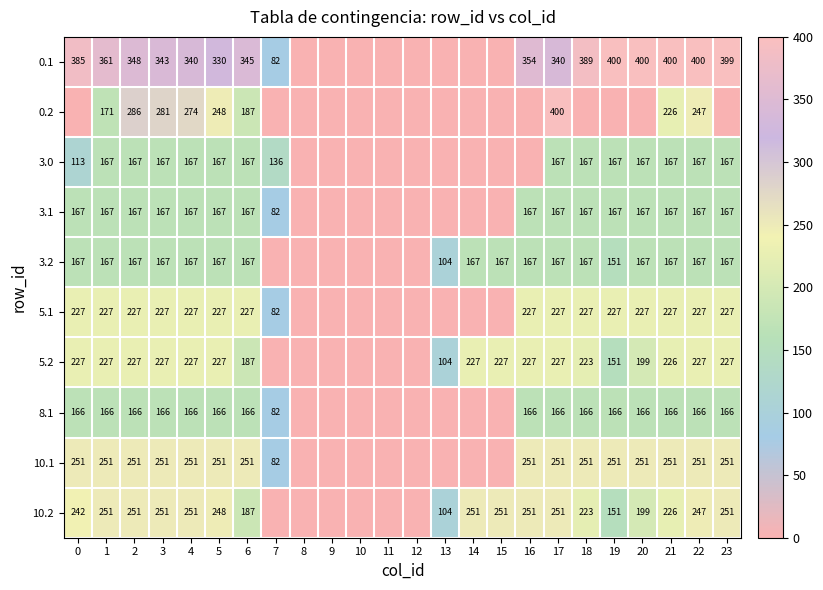

True or false: 10.1 has a value of 82 at 7.

True